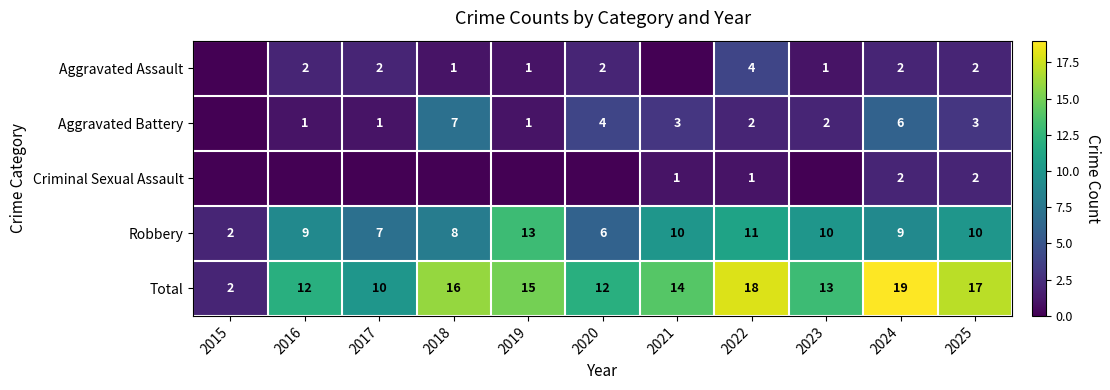

How many values in the Robbery series are below 9?

4